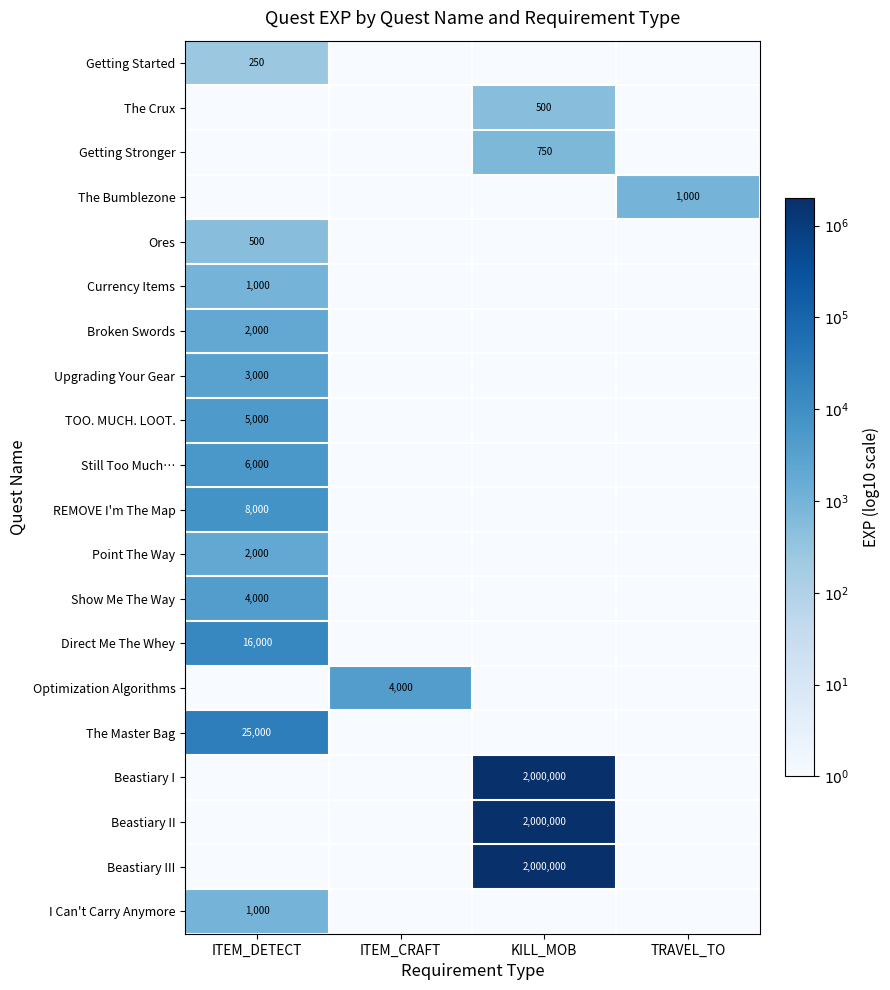

The value of Ores at ITEM_DETECT is 500. True or false?

True